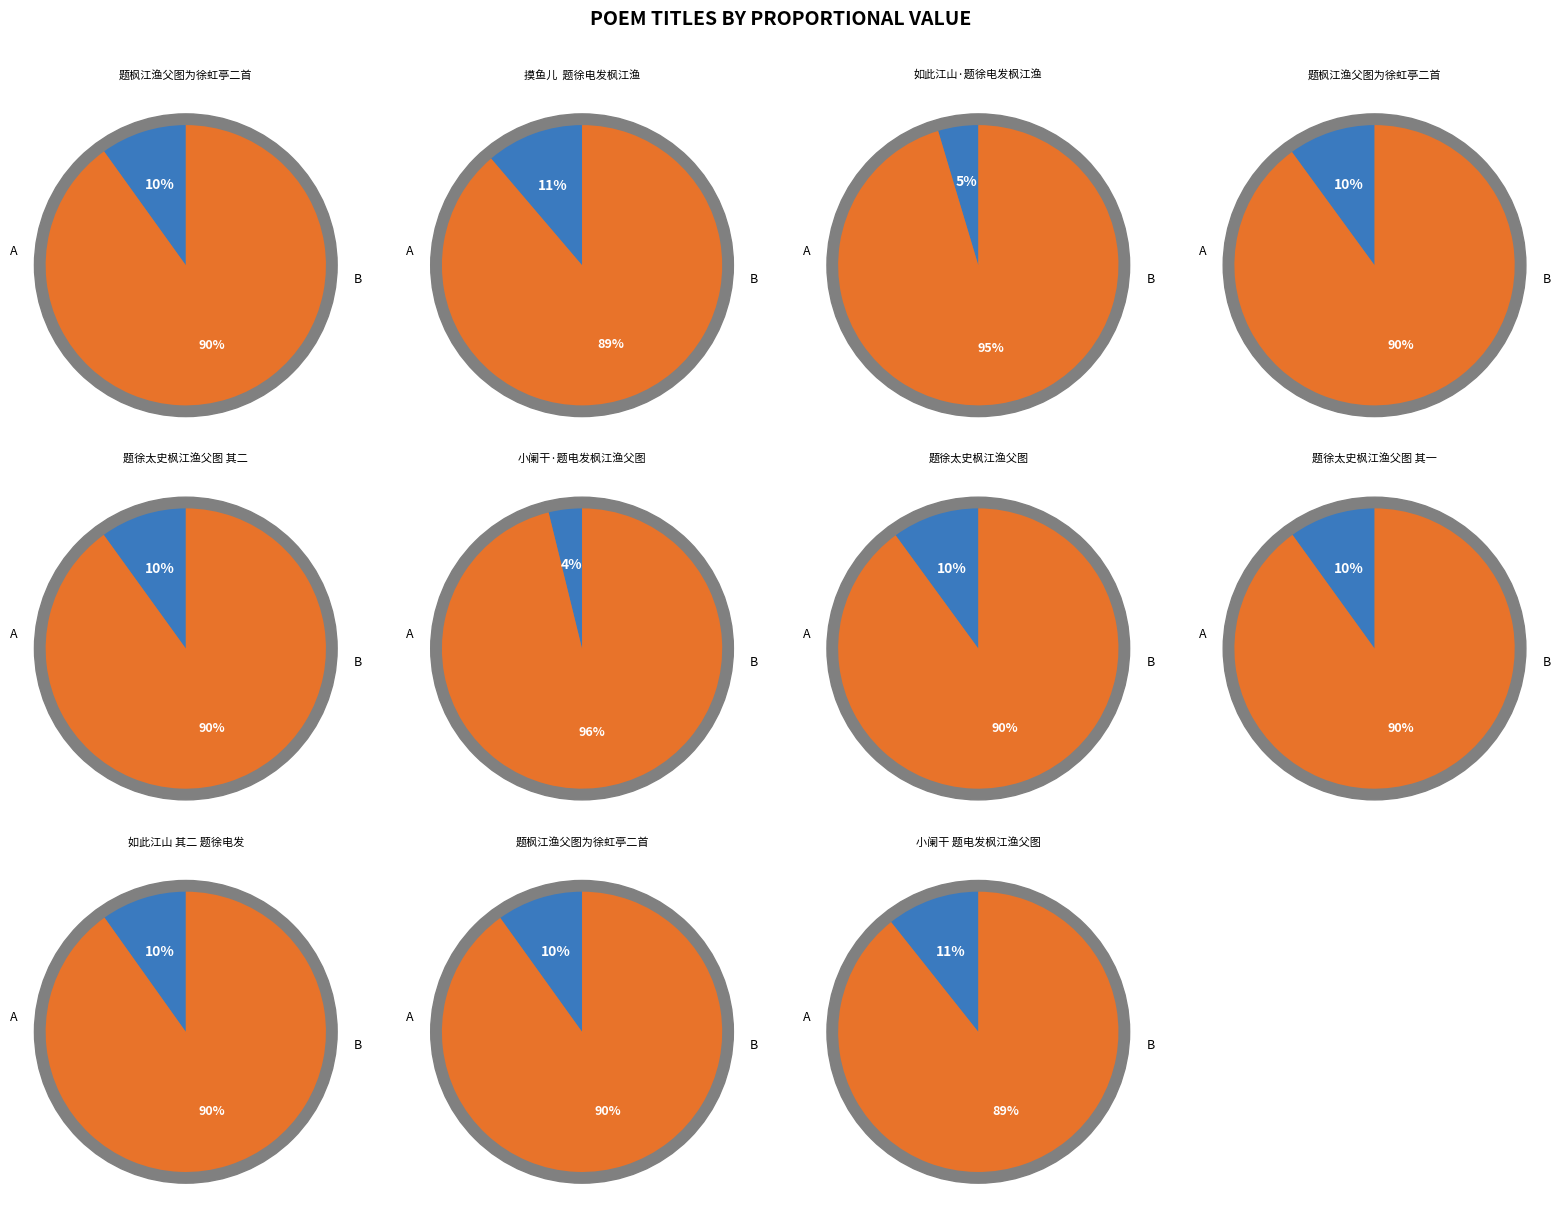

Is it true that 题枫江渔父图为徐虹亭二首 其一 is 10% of the pie?

True